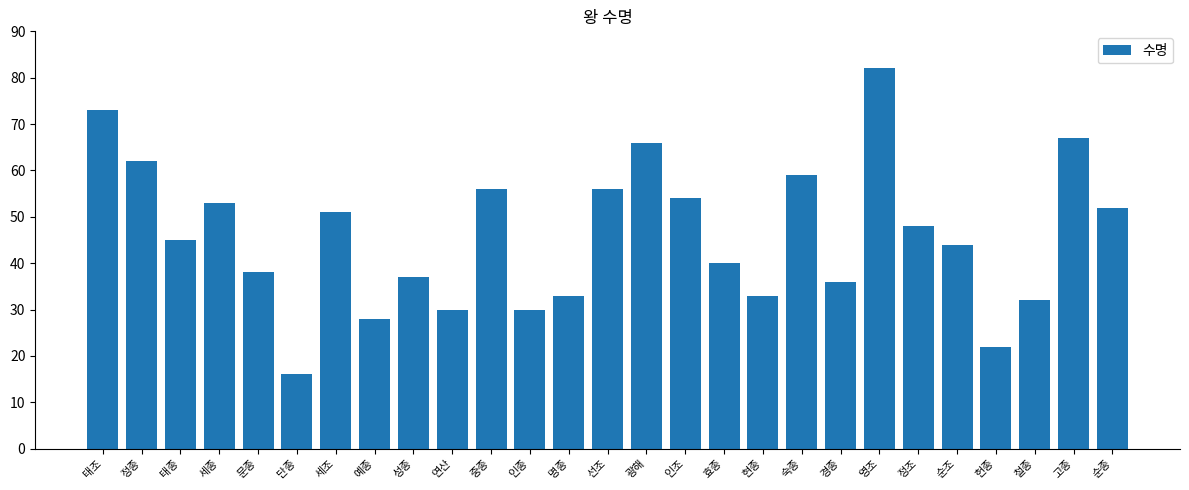

True or false: the data shows 73 at 태조.

True